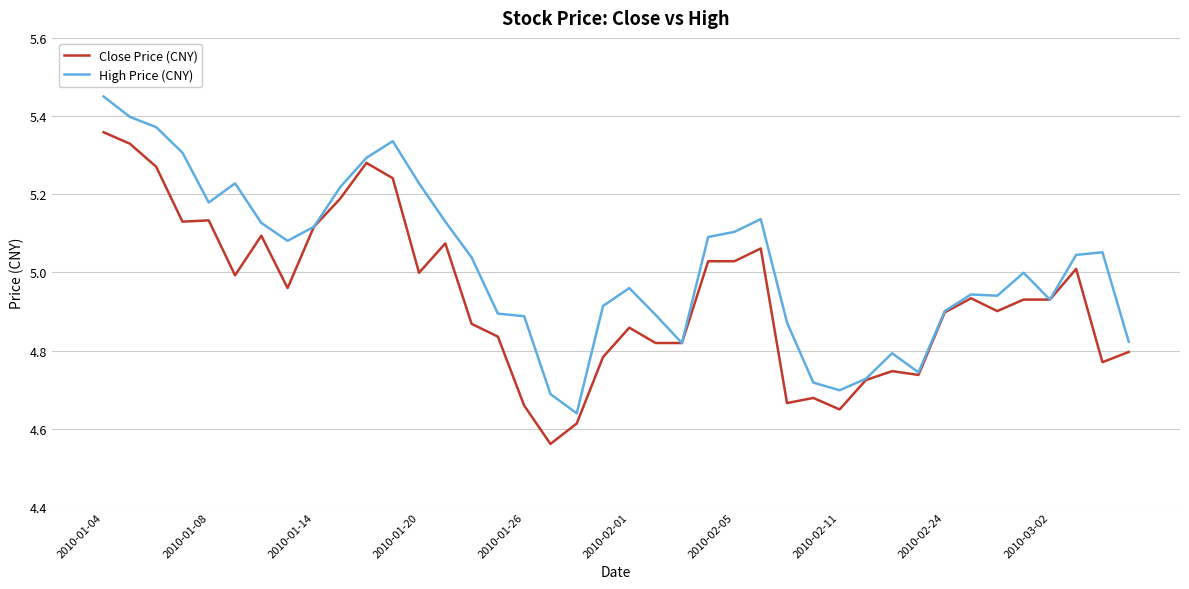

Does the chart have visible grid lines?

Yes